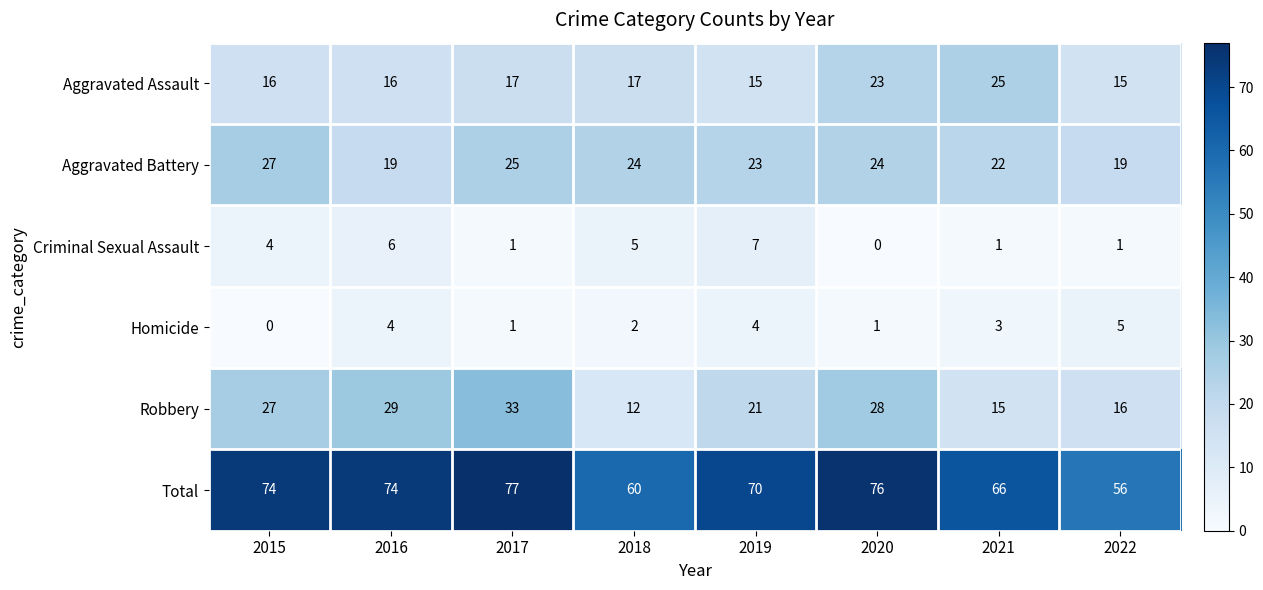

What is the maximum value for Homicide?

5